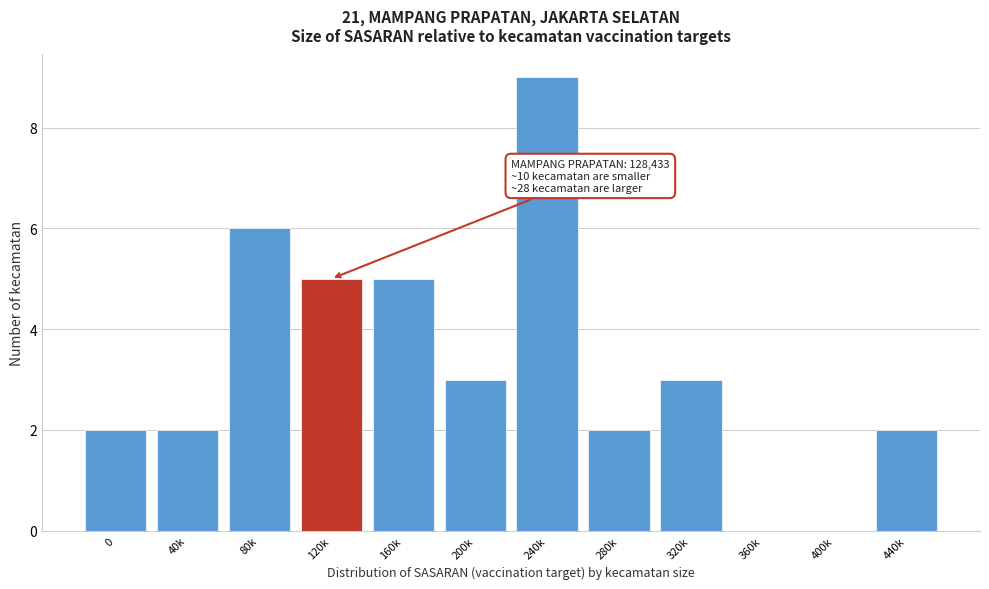

Reading left to right, list all the values displayed in this chart.

0=2	40k=2	80k=6	120k=5	160k=5	200k=3	240k=9	280k=2	320k=3	360k=0	400k=0	440k=2